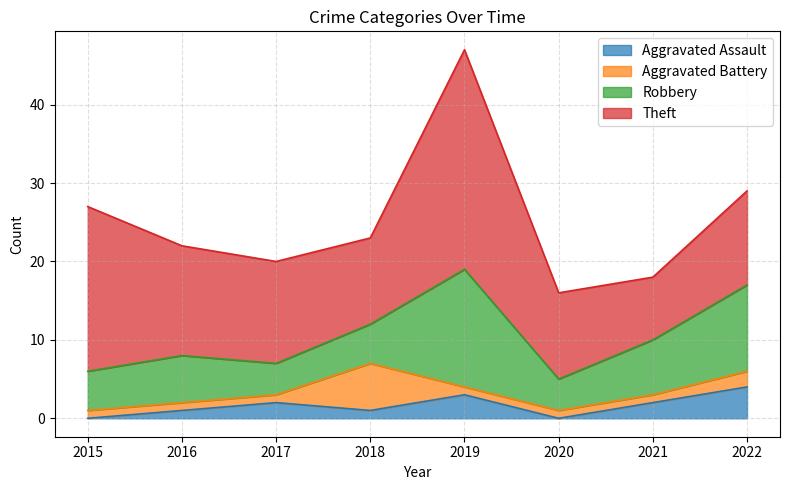

Which series has the largest range (max minus min)?

Theft